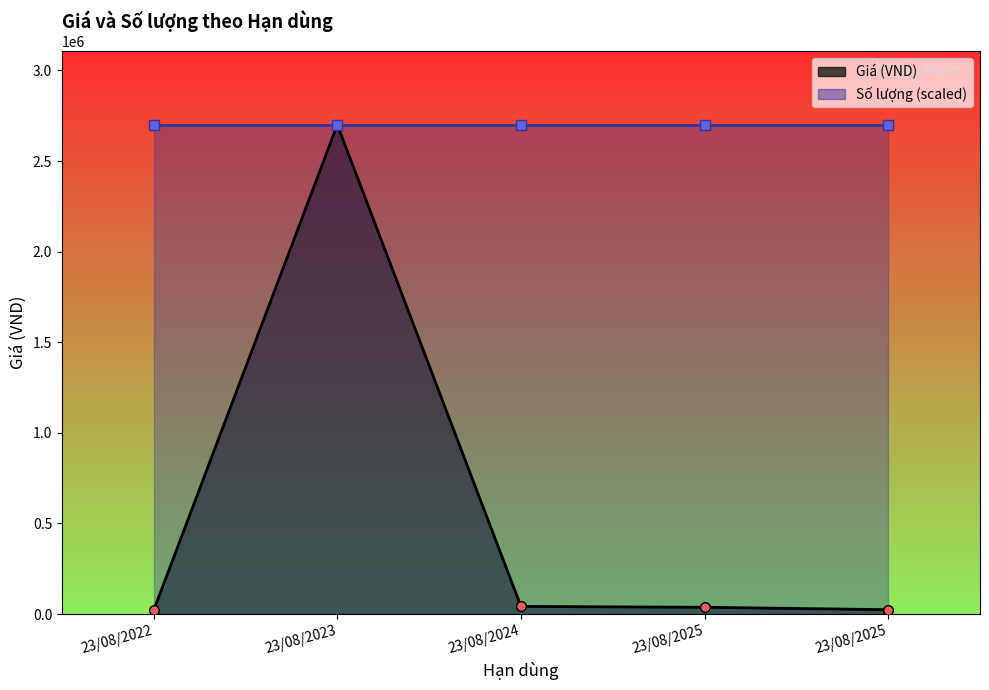

How many interior local peaks does the Giá (VND) series have?

1